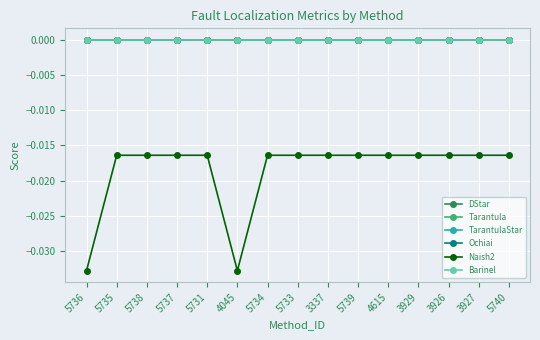

Between 5731 and 5739, which series saw the biggest shift?

DStar